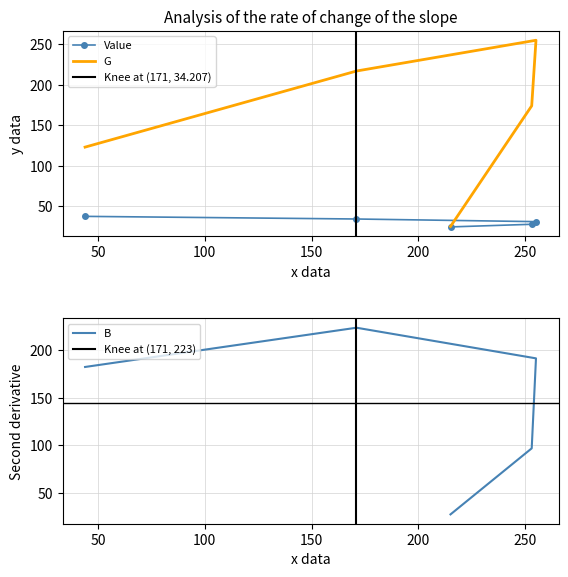

True or false: Value and G intersect in this chart.

False